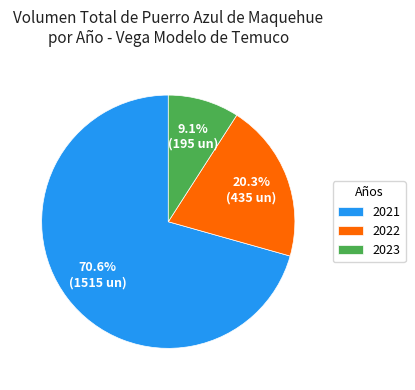

Between 2023 and 2021, which is larger?

2021